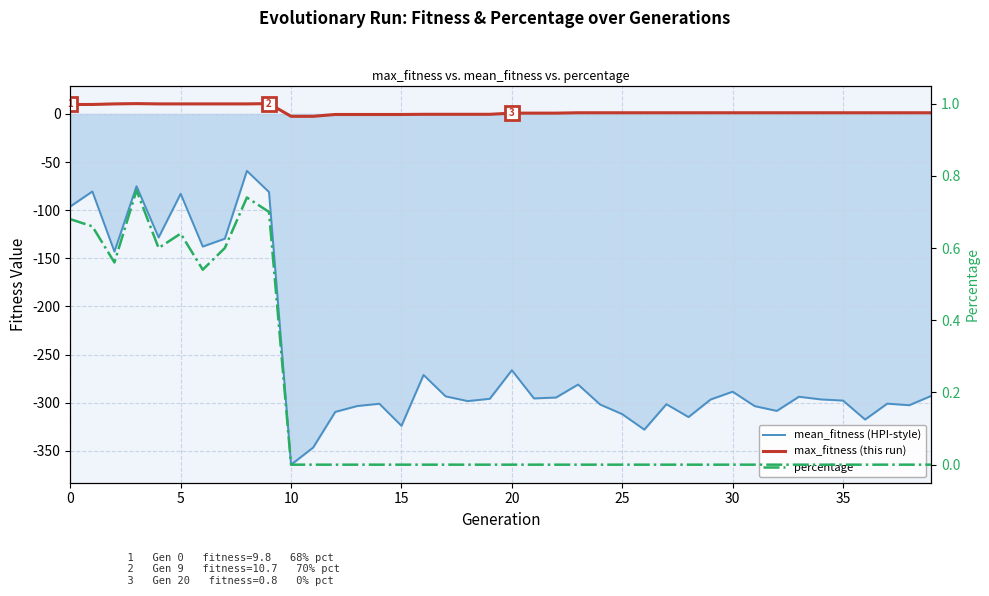

What is the value of the mean_fitness (HPI-style) point at the 38th from the left?

-300.9